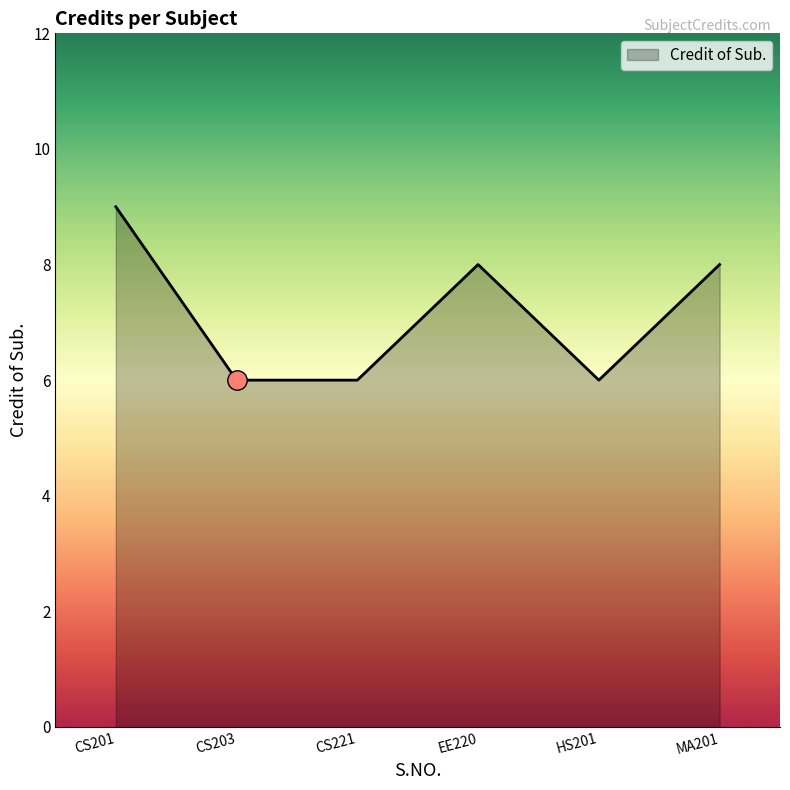

What value does the data have at CS203?

6